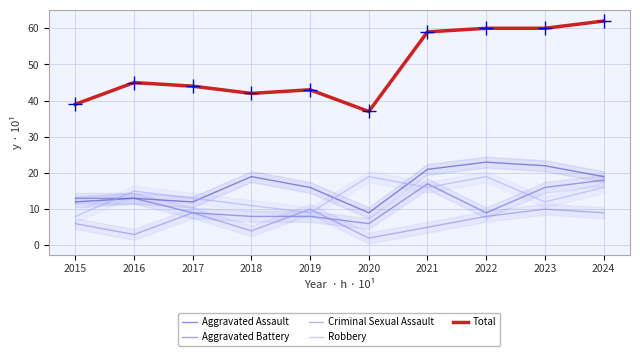

What is the difference between the maximum and minimum values in the Aggravated Assault series?

14